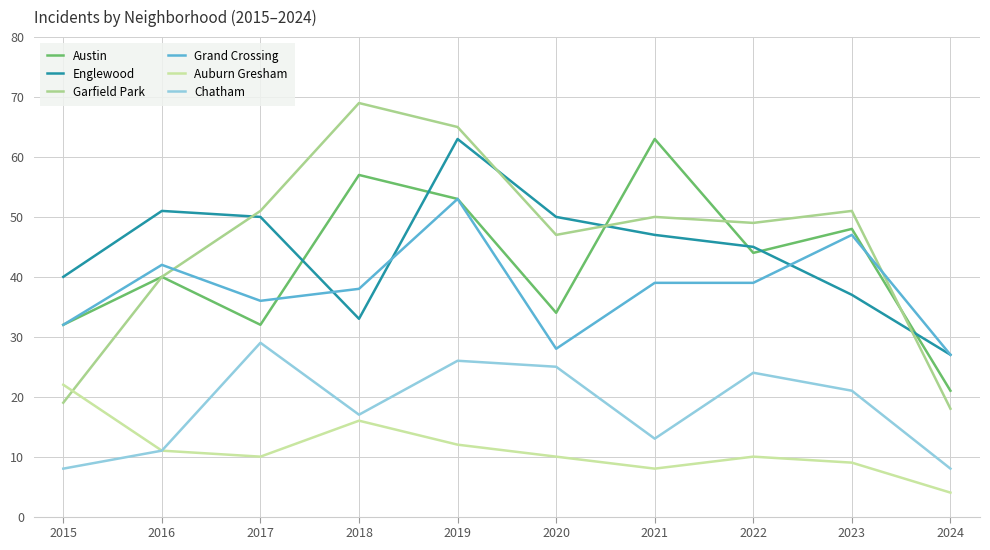

What is the sum of all Chatham values?

182